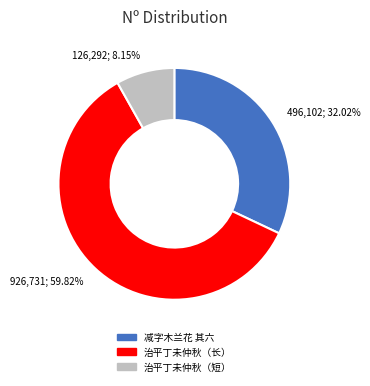

Does 926,731; 59.82% account for over 50% of the chart?

Yes